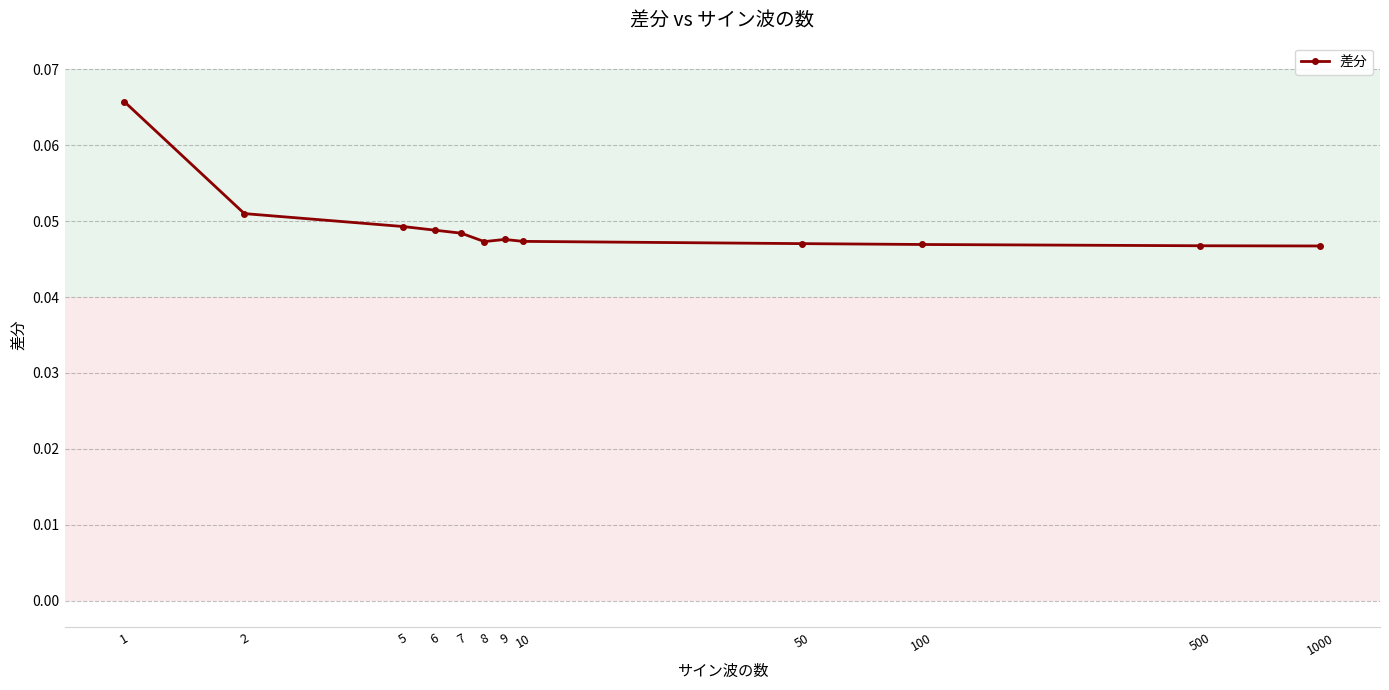

Count the number of data series in this chart.

1